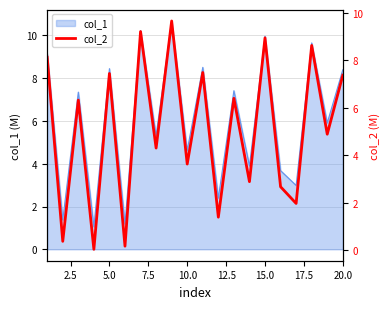

What is the value of the 13th point from the left?

6.4